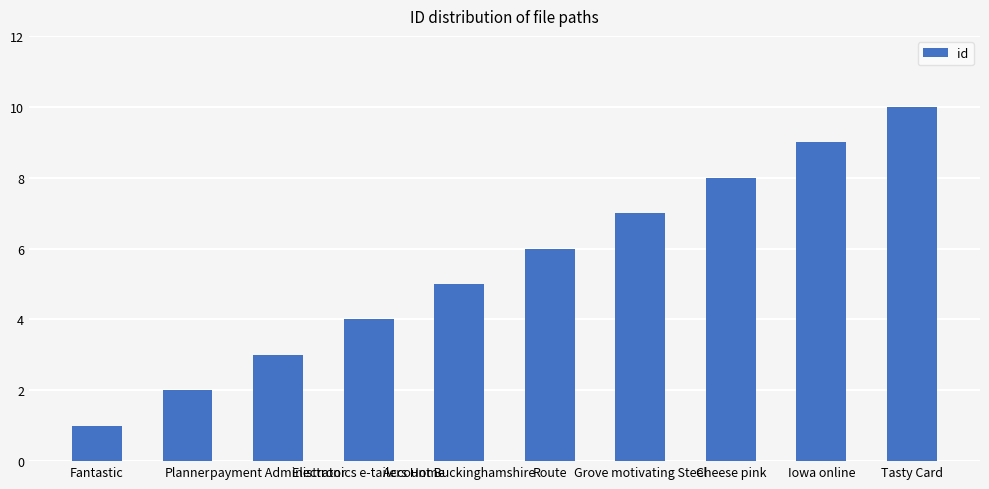

Reading right to left, extract all data points from this chart.

Tasty Card=10	Iowa online=9	Cheese pink=8	Grove motivating Steel=7	Route=6	Account Buckinghamshire=5	Electronics e-tailers Home=4	payment Administrator=3	Planner=2	Fantastic=1